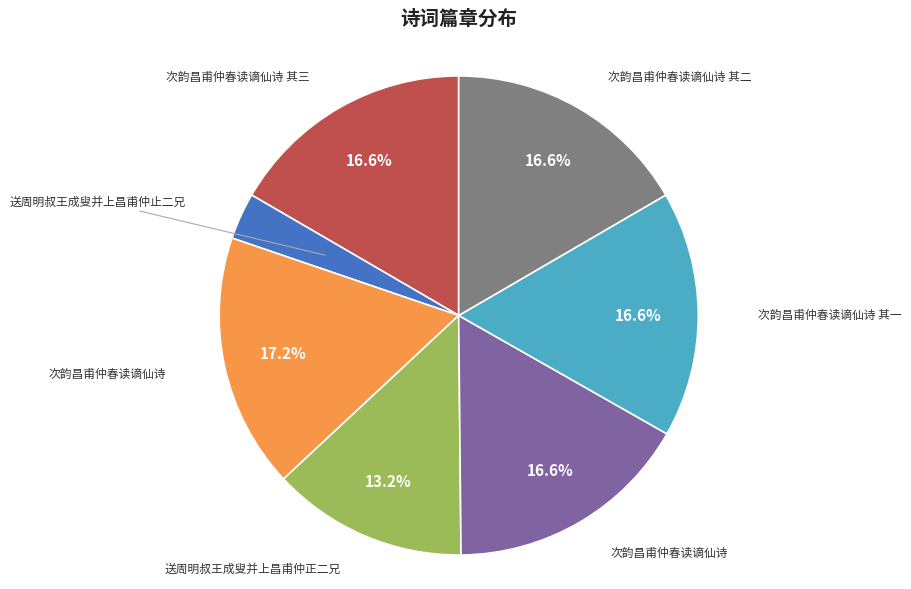

Is there any slice that represents more than half of the pie?

No